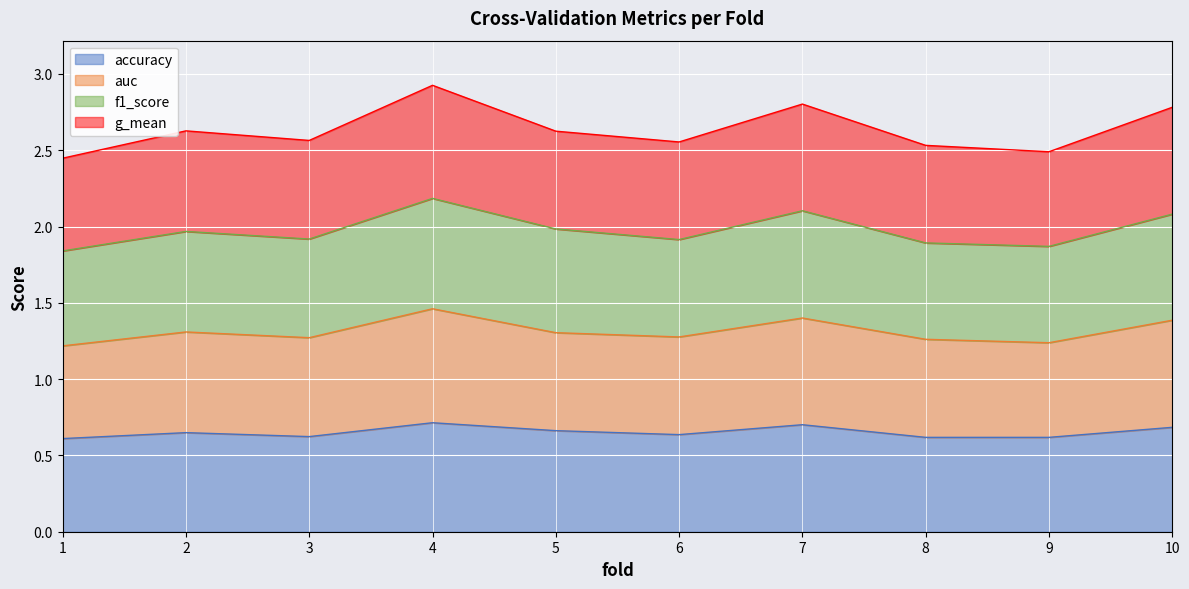

Does the chart display data point markers on the line(s)?

No